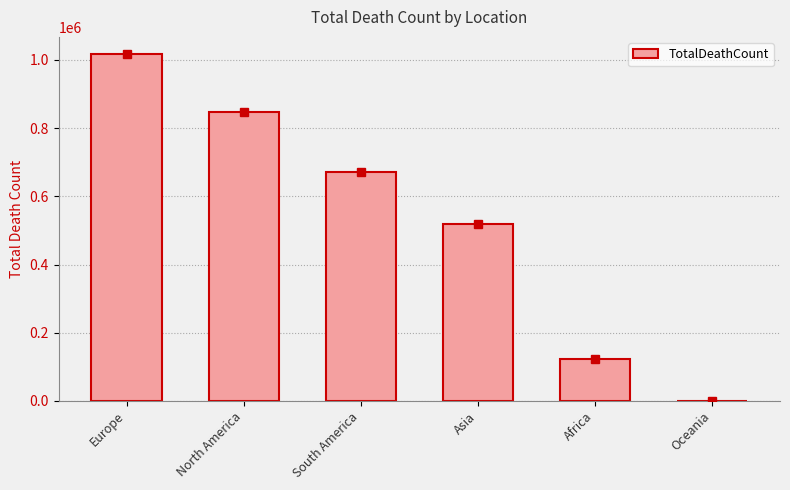

Does the chart contain stacked bars?

No